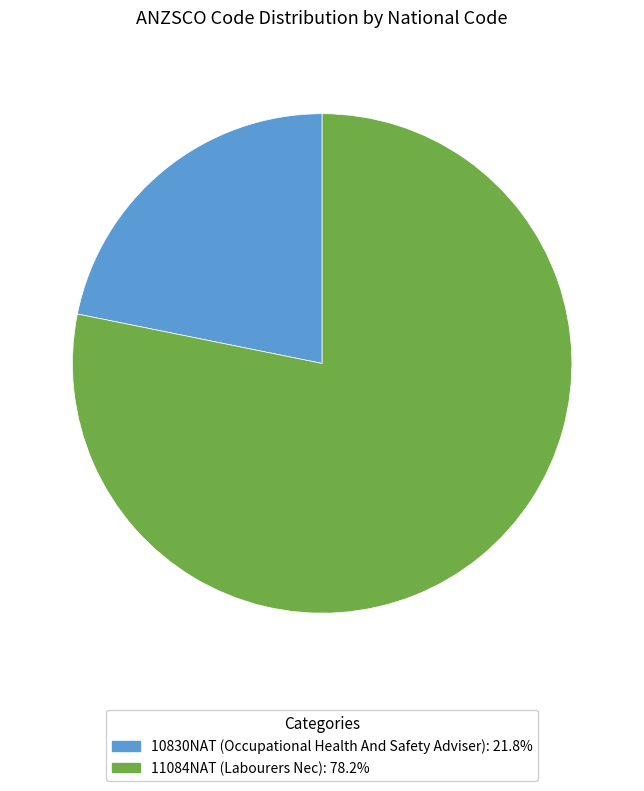

Which category has the smallest portion of the pie?

10830NAT